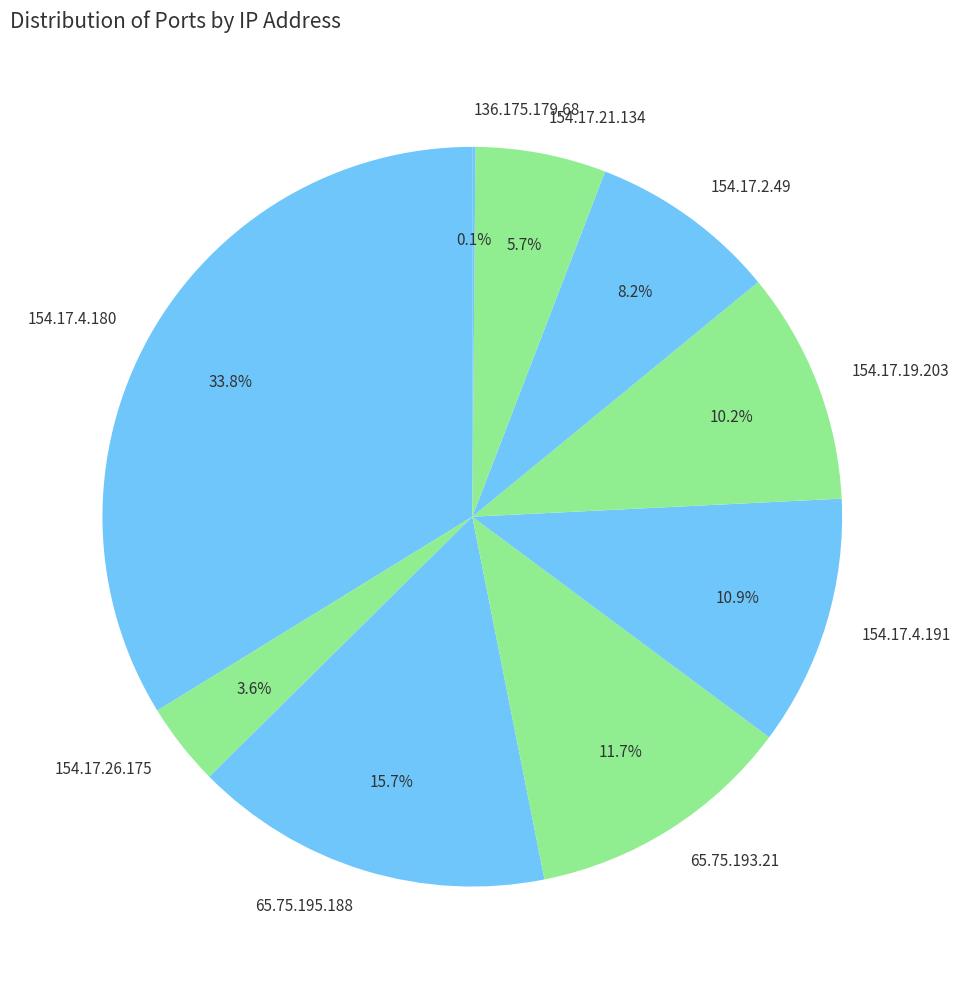

Does 154.17.19.203 account for over 50% of the chart?

No